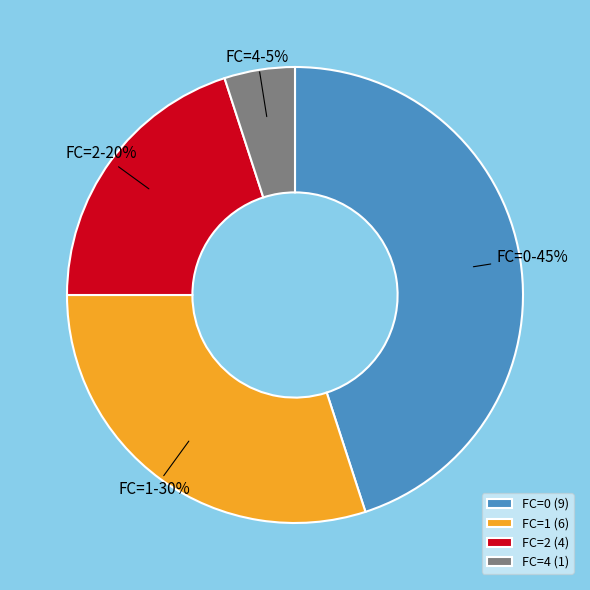

Combined, do FC=1 and FC=4 account for over 50%?

No